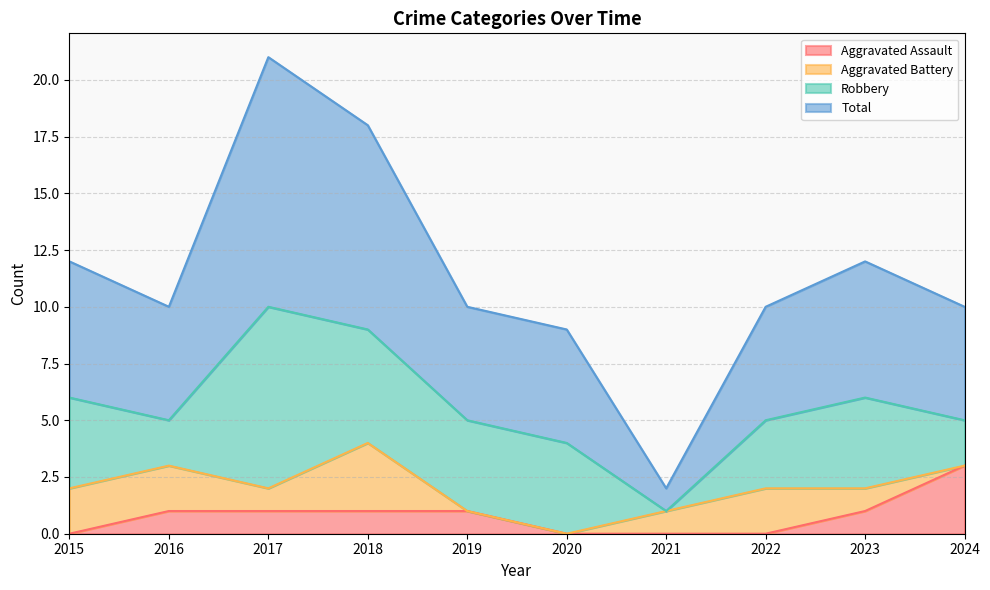

Between 2015 and 2019, which series saw the biggest shift?

Total